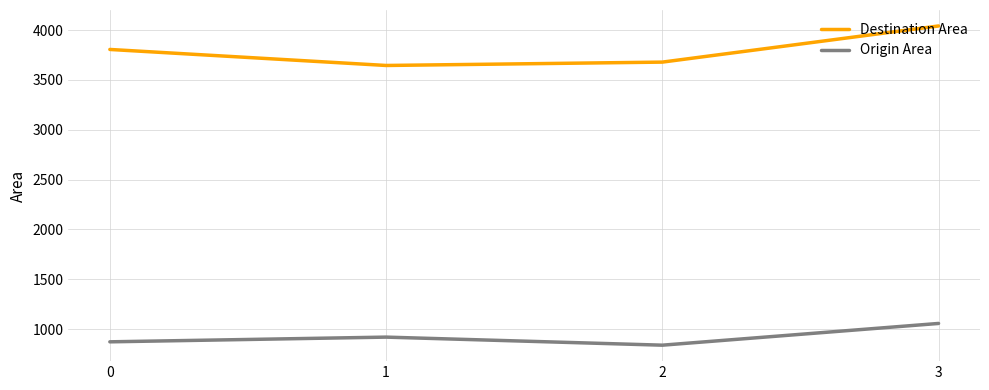

True or false: Origin Area and Destination Area intersect in this chart.

False